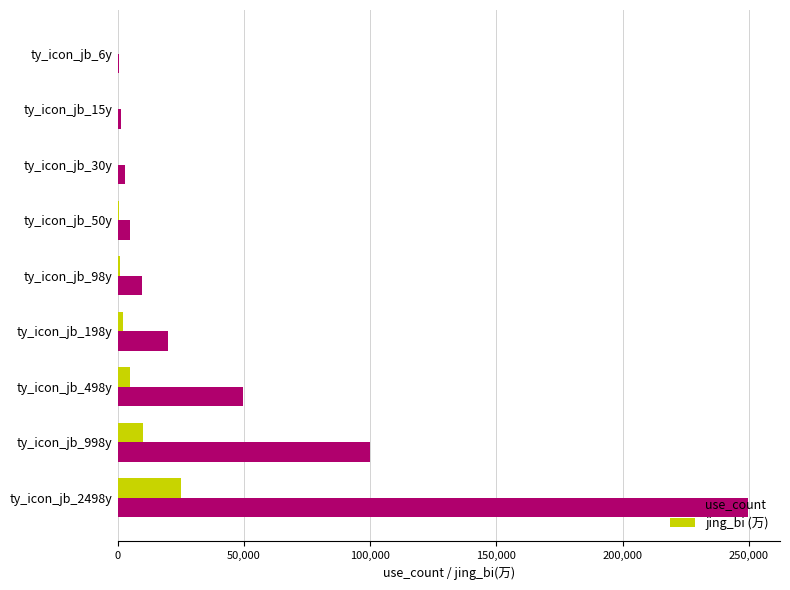

Which series changed the most between ty_icon_jb_30y and ty_icon_jb_2498y?

use_count